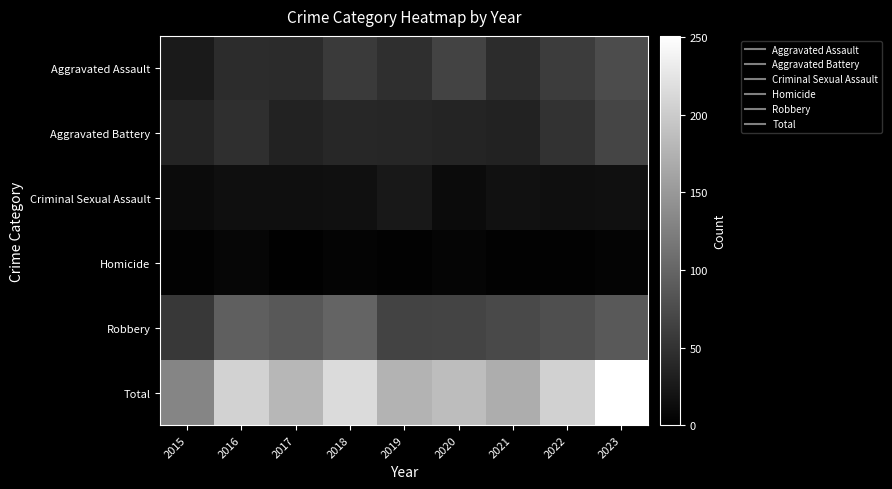

What is the minimum value shown in the chart?

1